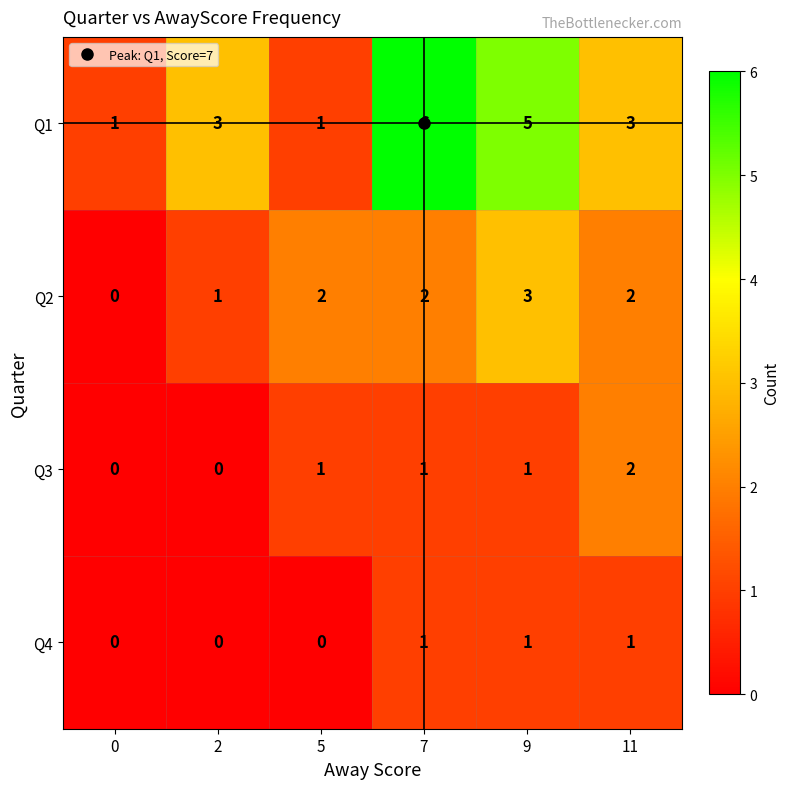

Rank the series by their maximum value, from highest to lowest.

Q1, Q2, Q3, Q4